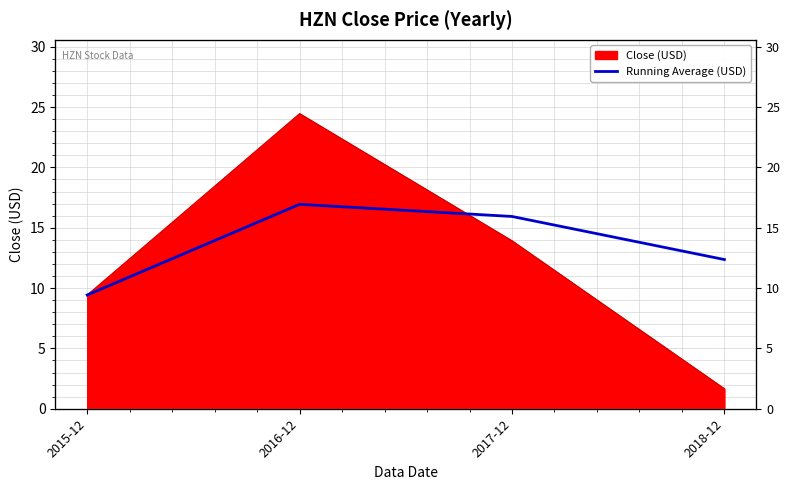

Is it true that the value at 2016-12 is 22.2?

False